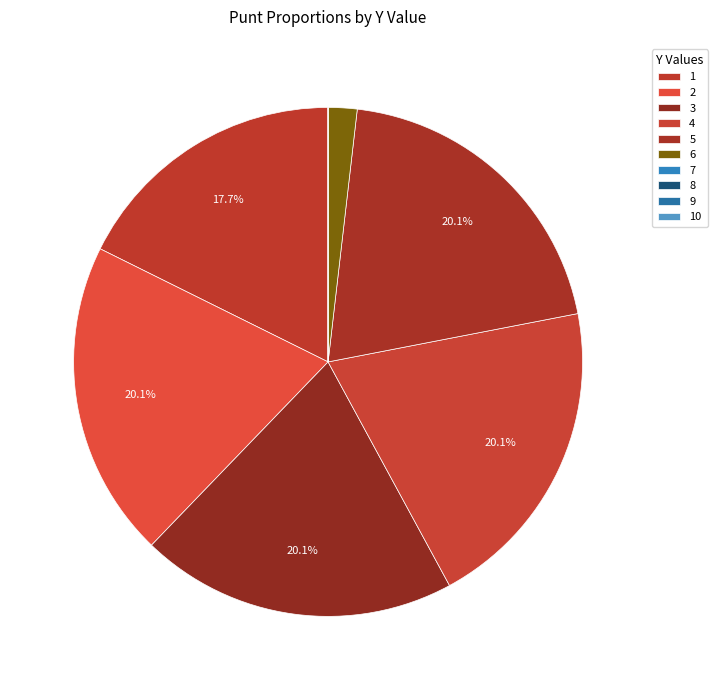

Count the number of slices in the pie.

10